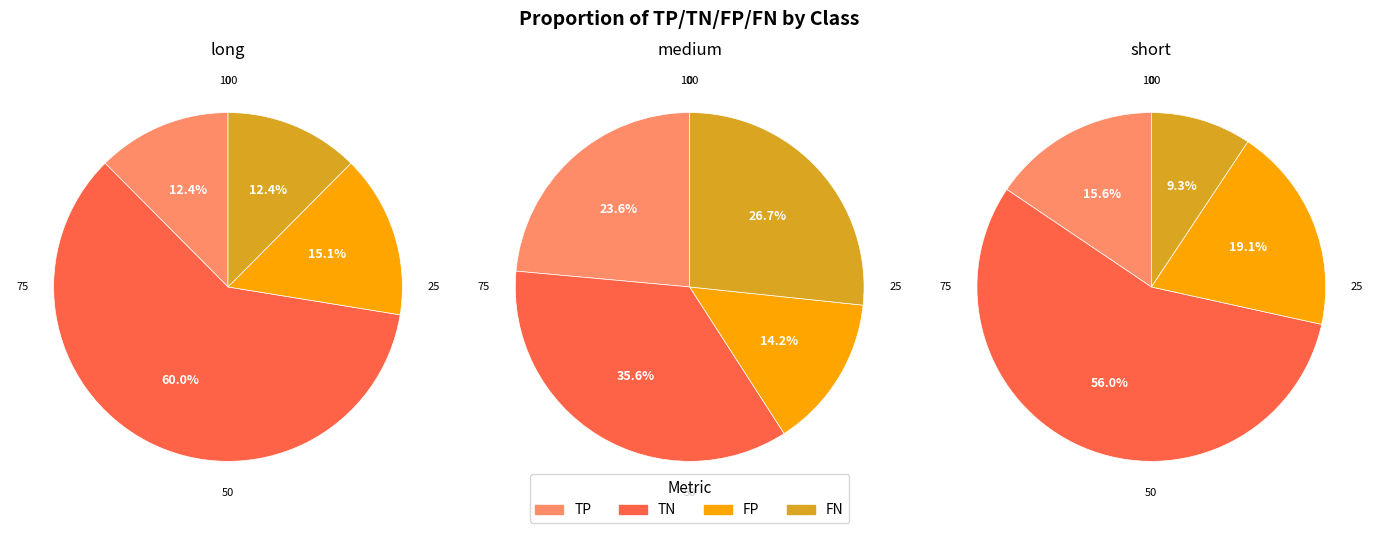

To the nearest percent, what is the combined percentage of 2 and 3?

41%